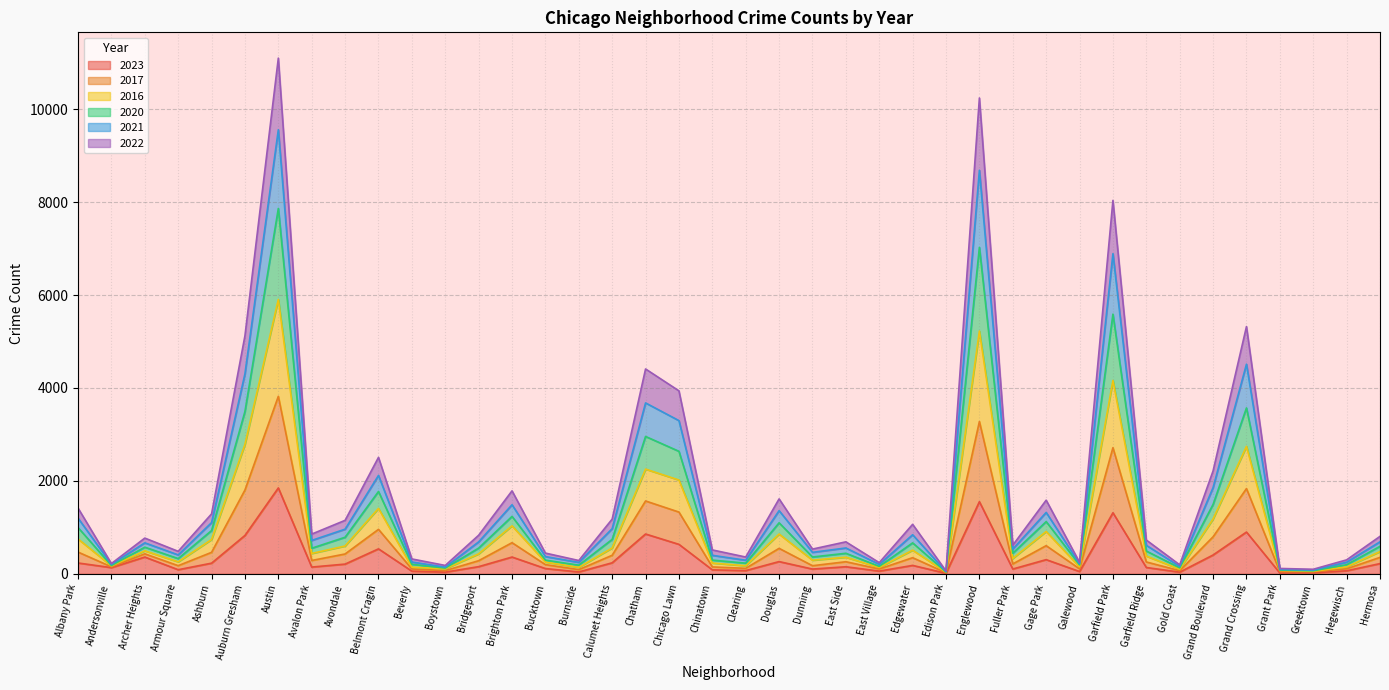

Which category has the highest value in the 2023 series?

Austin